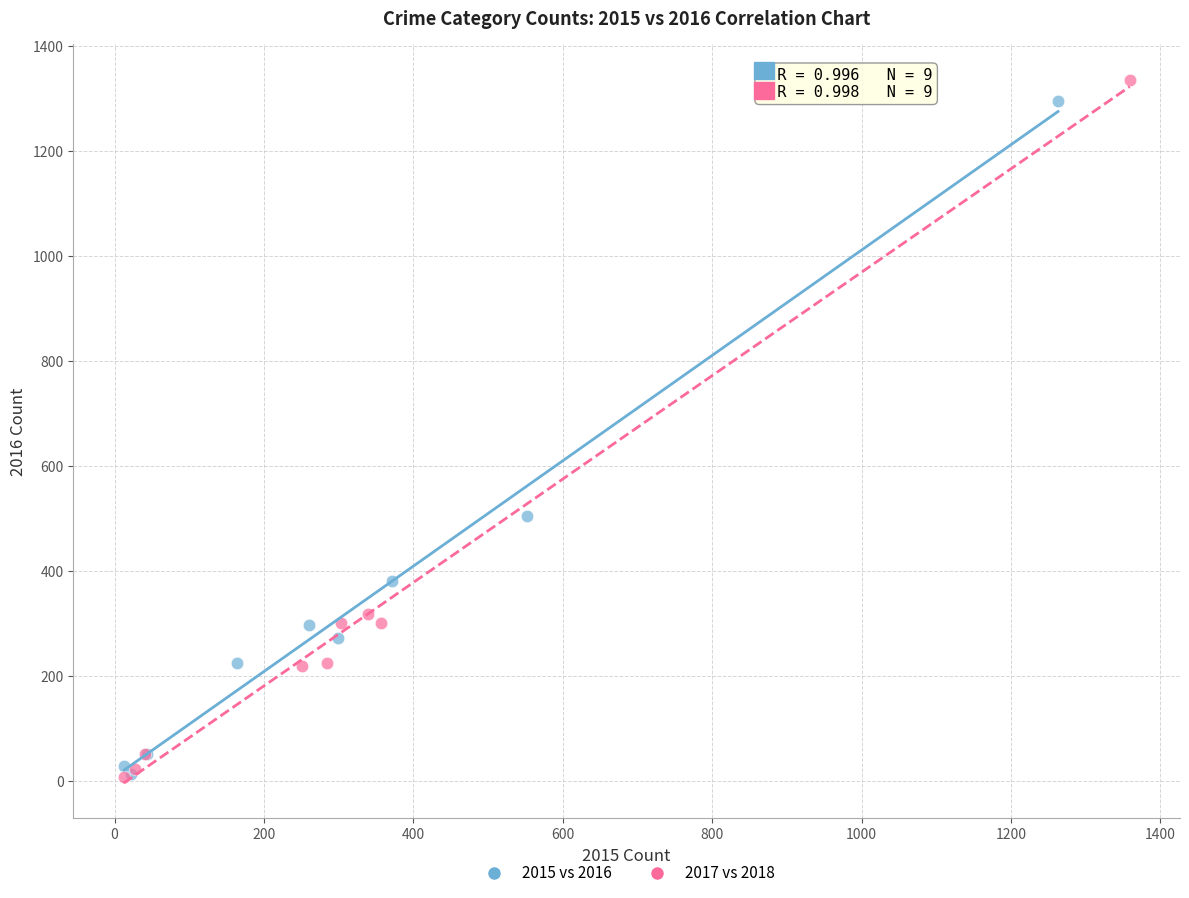

Which series has the widest spread of Y values?

2017 vs 2018